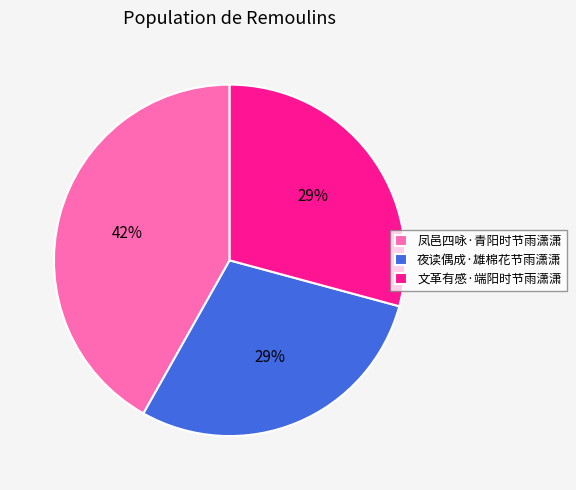

Combined, do 文革有感·端阳时节雨潇潇 and 凤邑四咏·青阳时节雨潇潇 account for over 50%?

Yes